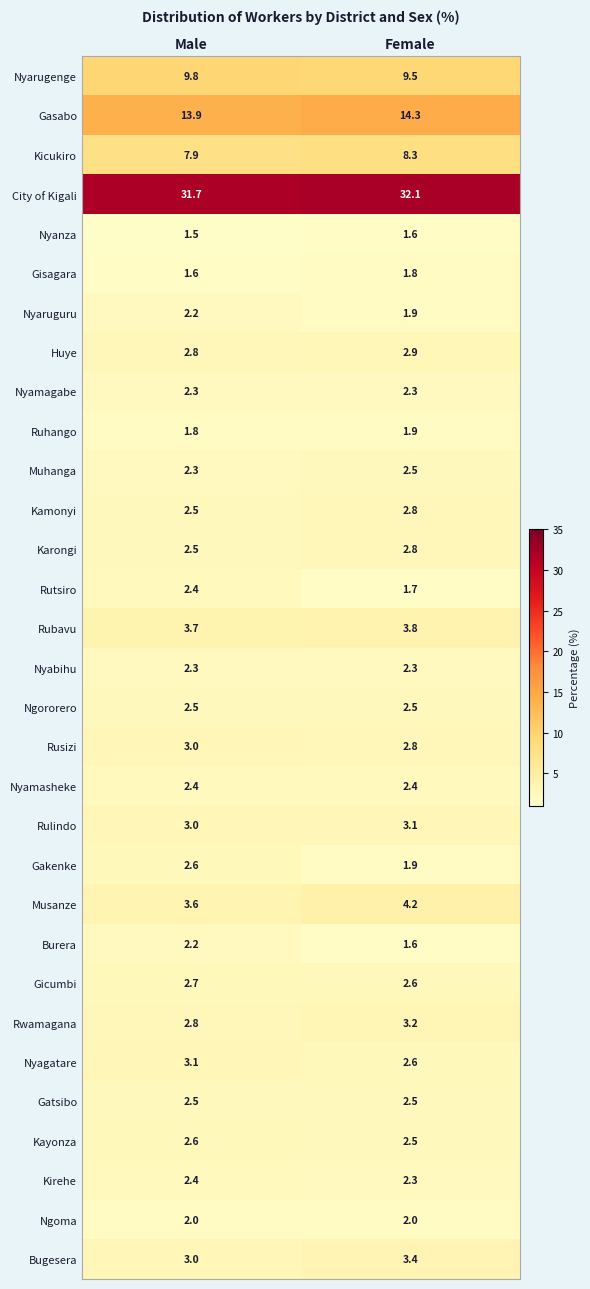

Where is Rulindo nearest to the value 3?

Male